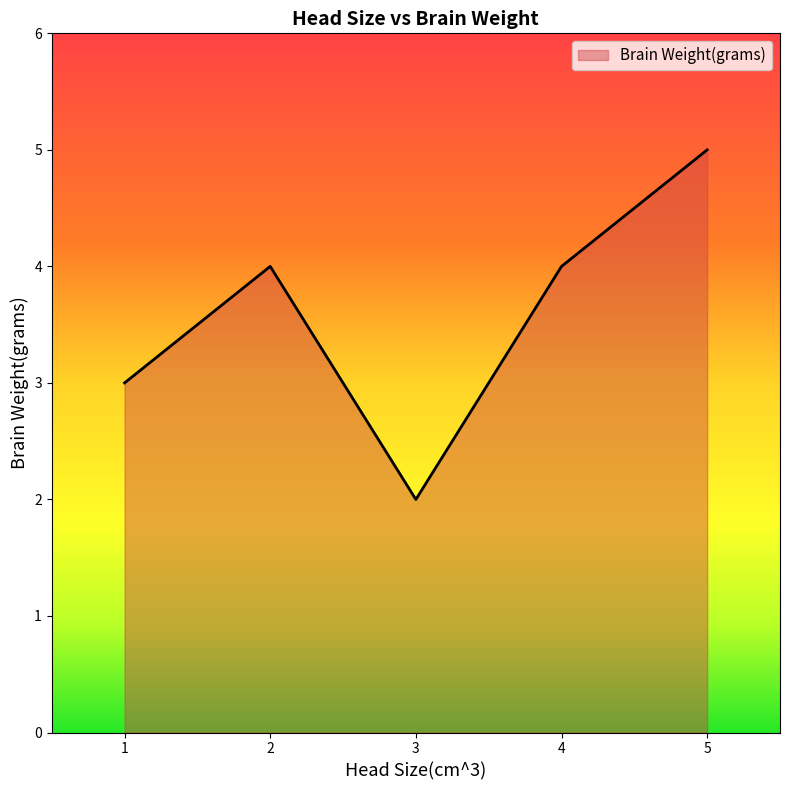

What is the sum of all values?

18